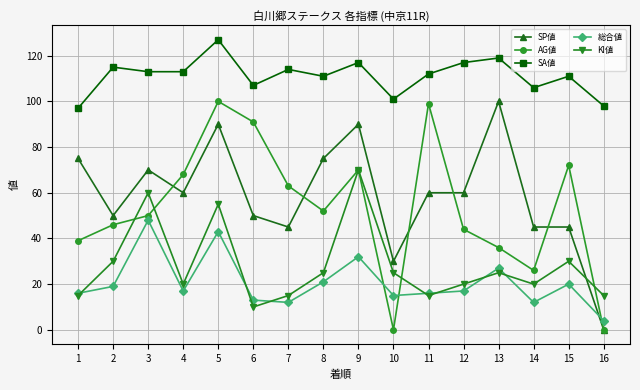

Reading left to right, what are all the values shown in this chart?

SP値: 75	50	70	60	90	50	45	75	90	30	60	60	100	45	45	0
AG値: 39	46	50	68	100	91	63	52	70	0	99	44	36	26	72	0
SA値: 97	115	113	113	127	107	114	111	117	101	112	117	119	106	111	98
総合値: 16	19	48	17	43	13	12	21	32	15	16	17	27	12	20	4
KI値: 15	30	60	20	55	10	15	25	70	25	15	20	25	20	30	15